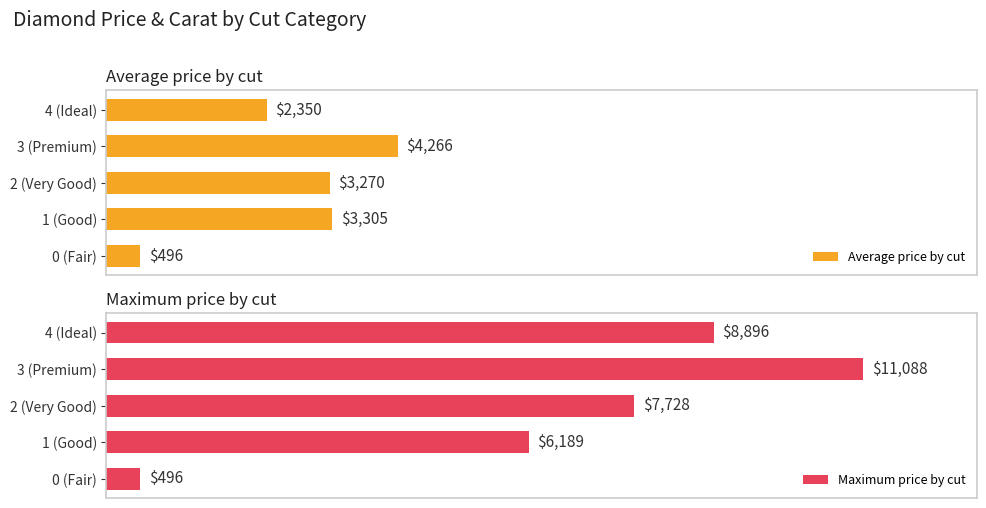

What is the sum of all Average price by cut values?

13686.9